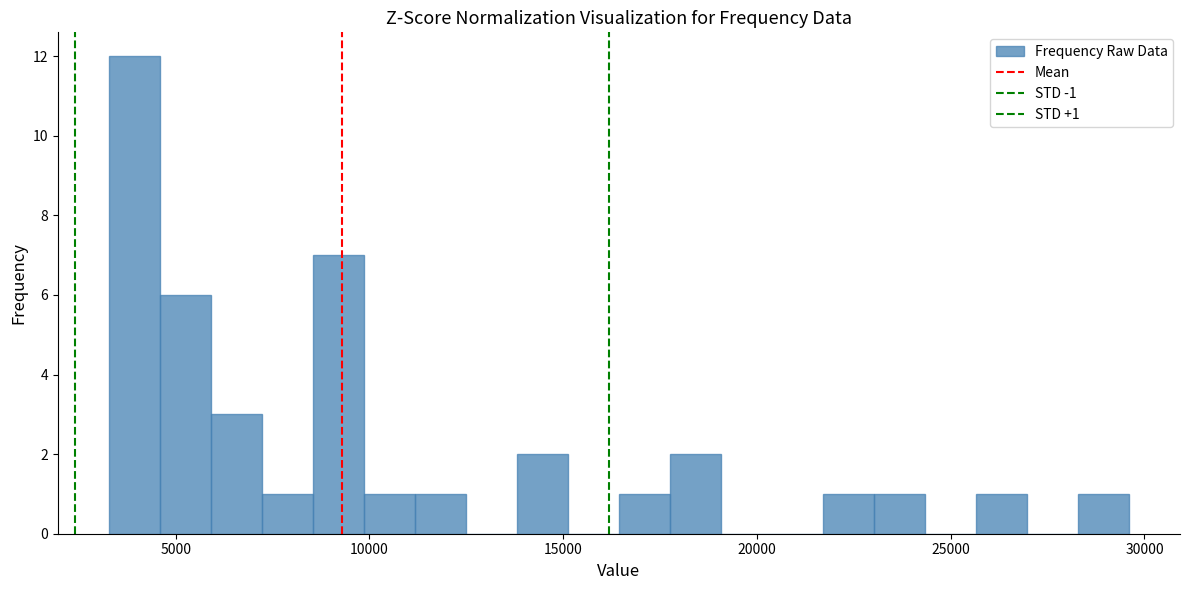

Read against the x-axis, roughly where is the centre of the tallest bar?

4000